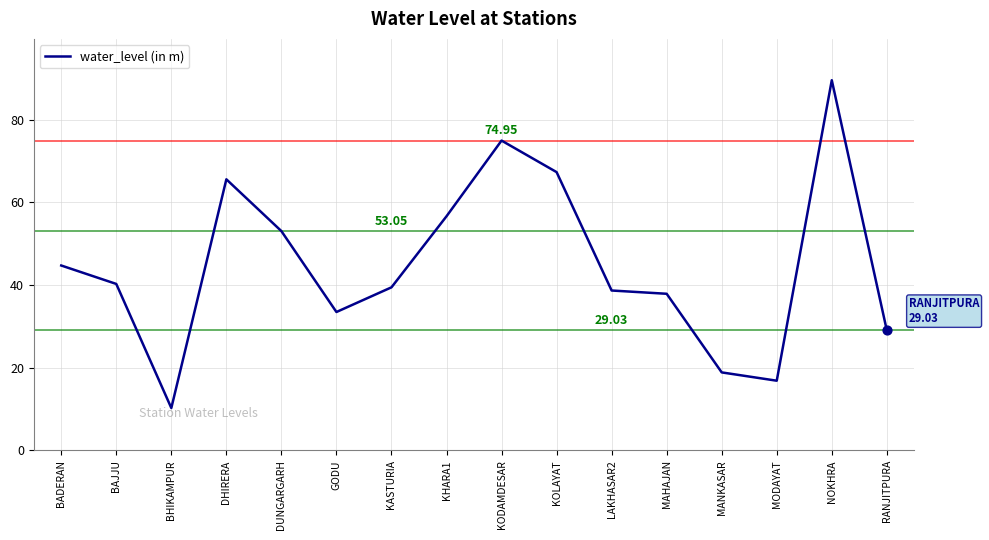

Which has a higher value, MAHAJAN or KASTURIA?

KASTURIA